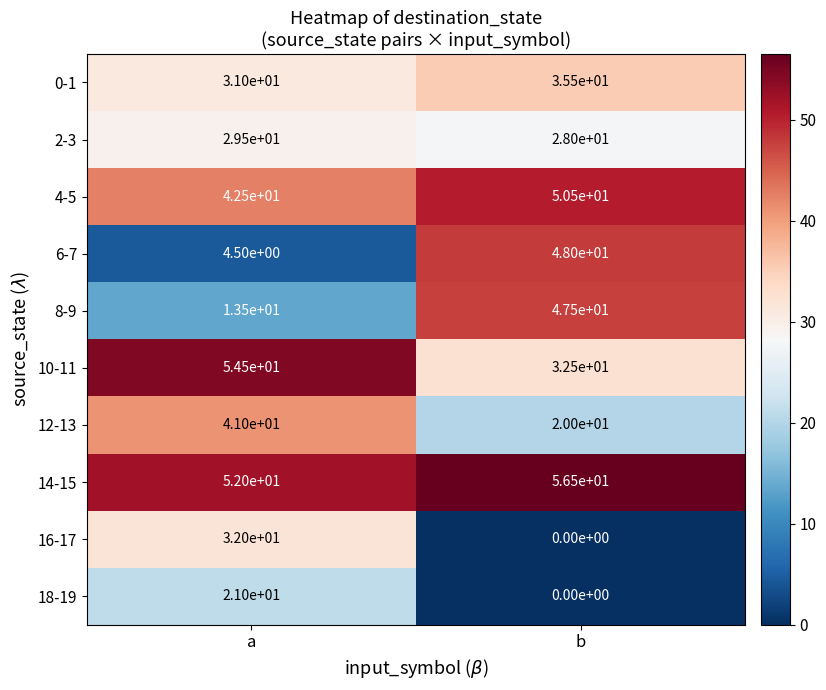

What is the difference between the maximum and minimum values in the 16-17 series?

32.0